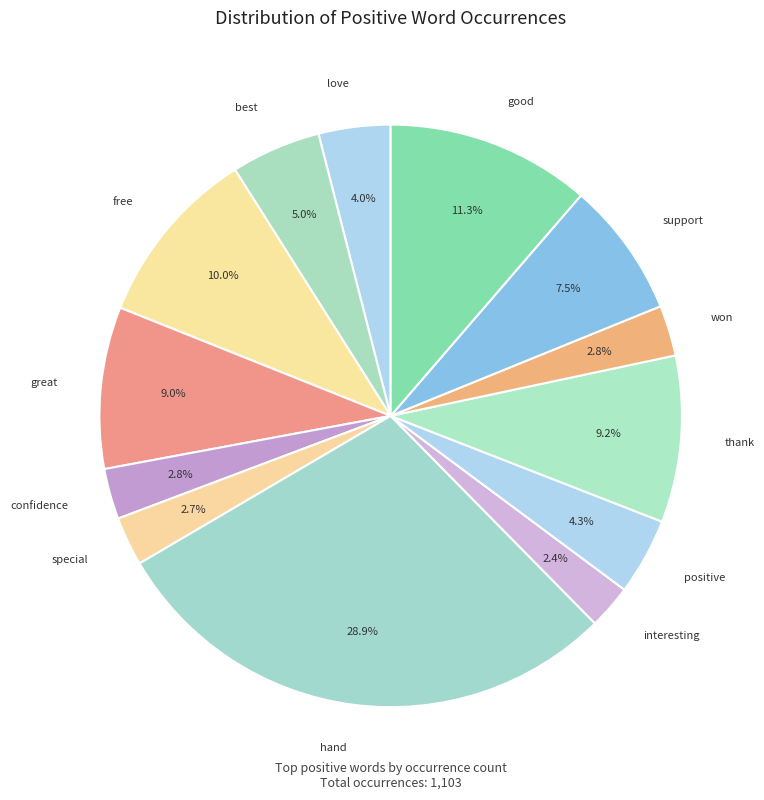

Count the number of slices in the pie.

13